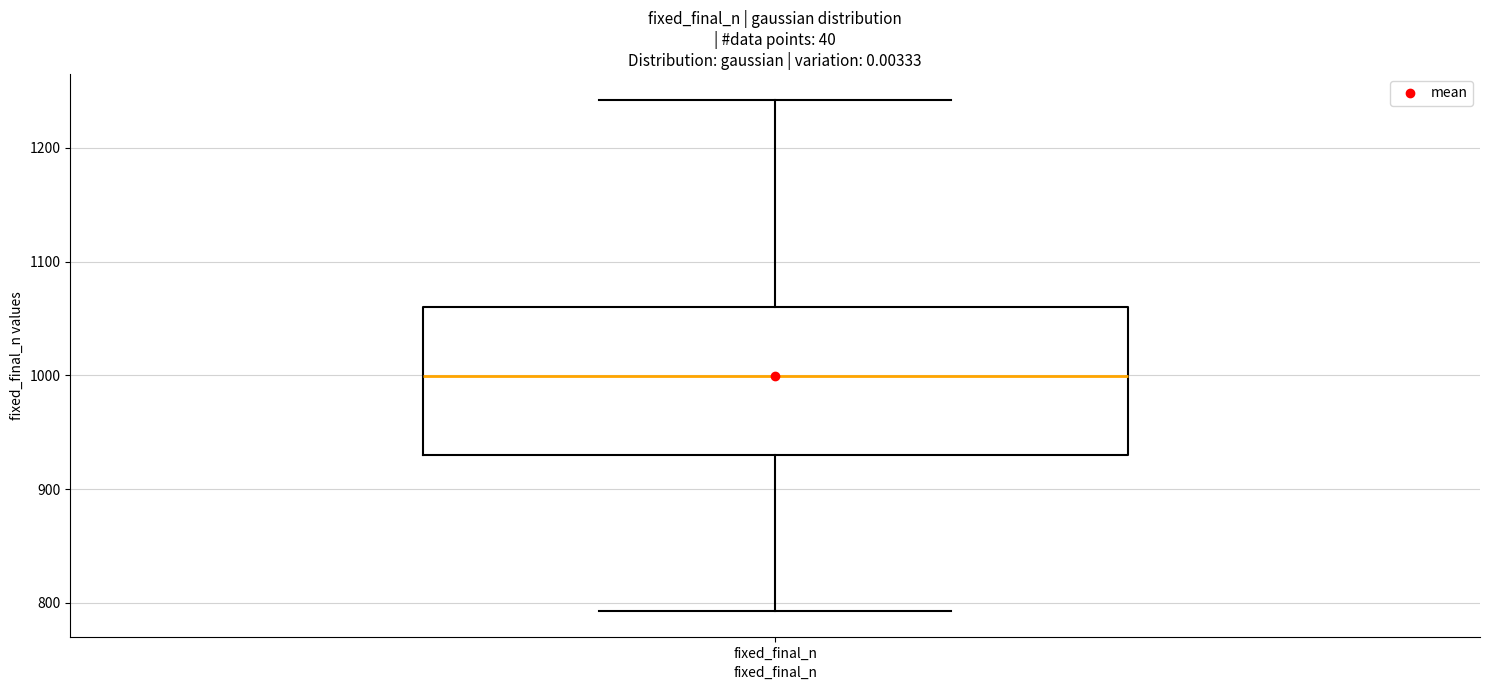

Read this box plot against the y-axis: the position of the median line, the range covered by the box, and the ends of both whiskers. The values are not printed on the chart, so give them approximately, as read against the axis.

median 1000, box 930 to 1060, whiskers 790 to 1240